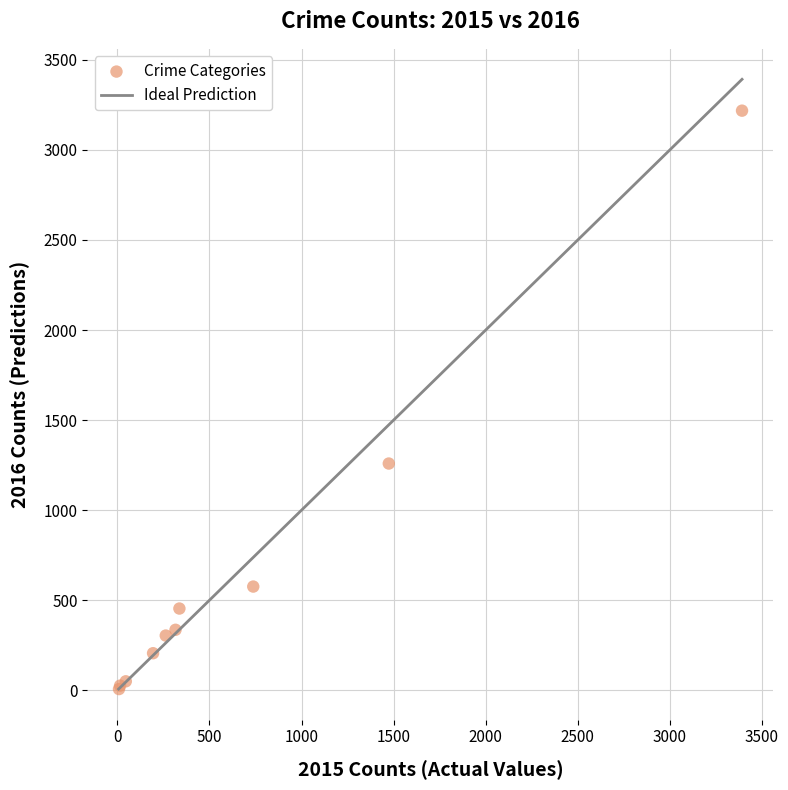

What Y value in the scatter plot is closest to 1612?

1259